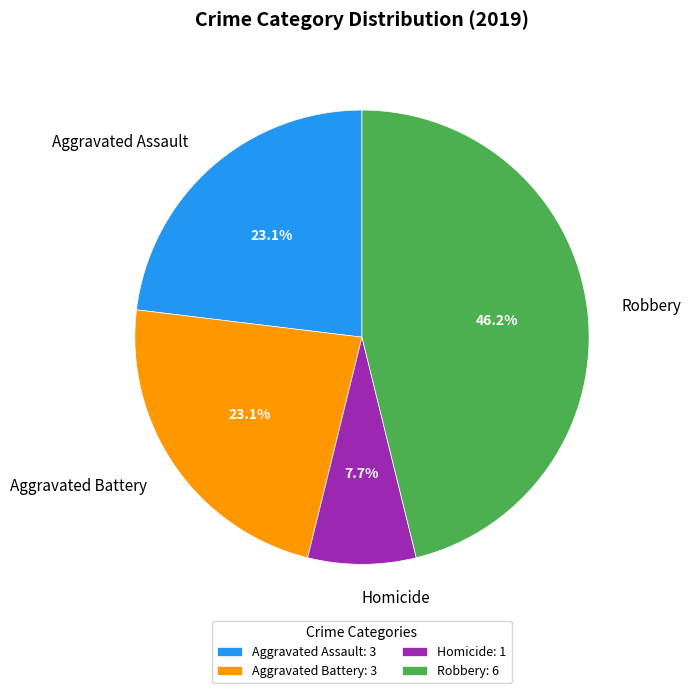

To the nearest percent, what percentage of the pie is Aggravated Assault?

23%